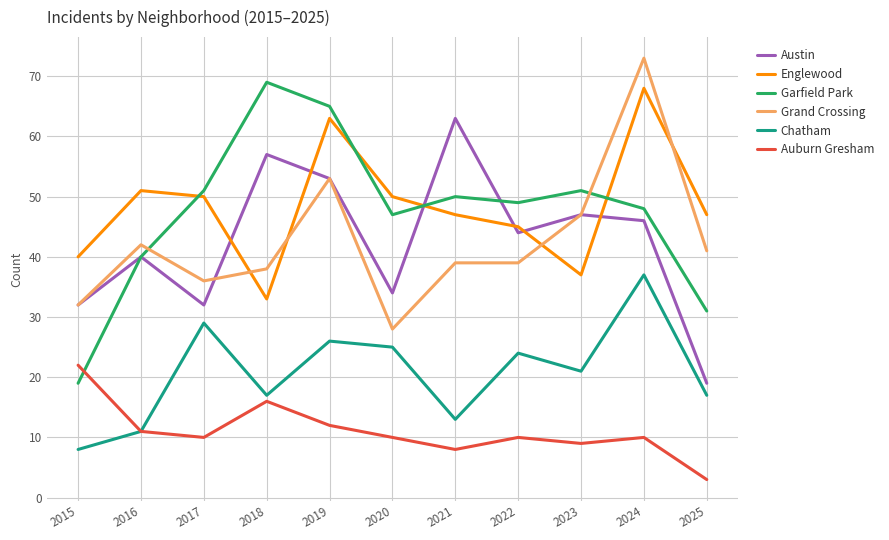

Where is the first local minimum for Grand Crossing?

2017